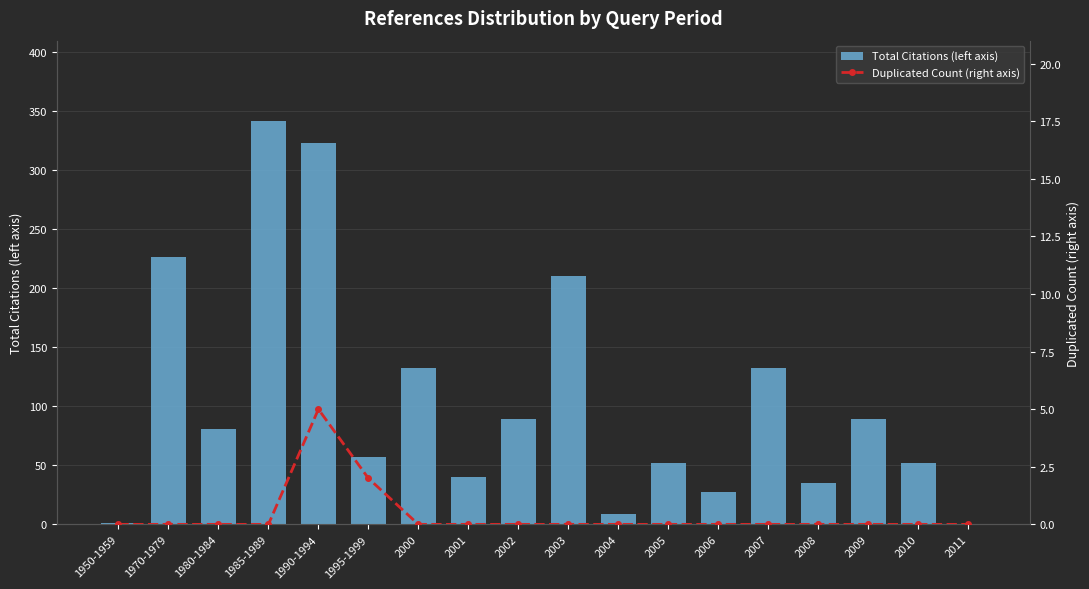

At which category is the sum across all series the highest?

1985-1989